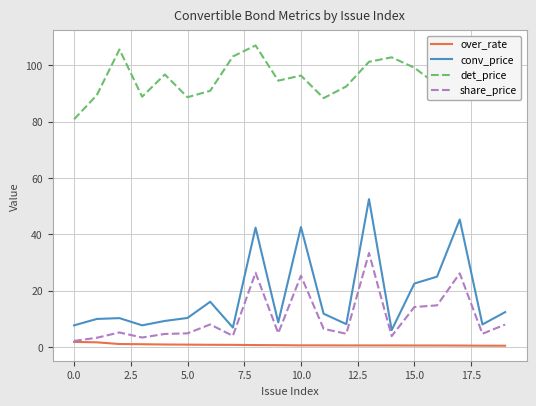

True or false: share_price and det_price intersect in this chart.

False